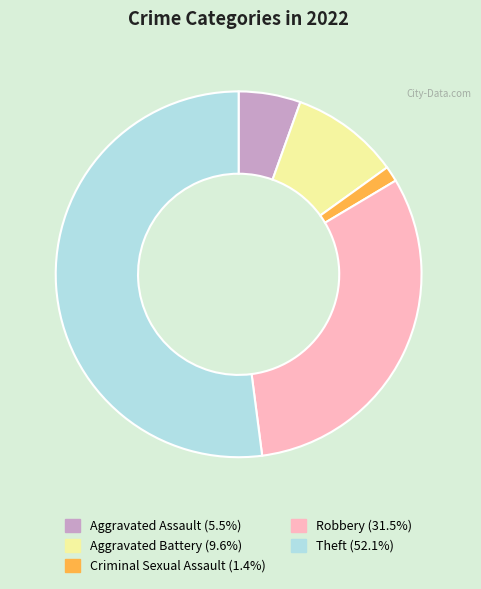

Which slice represents more than half of the pie?

Theft